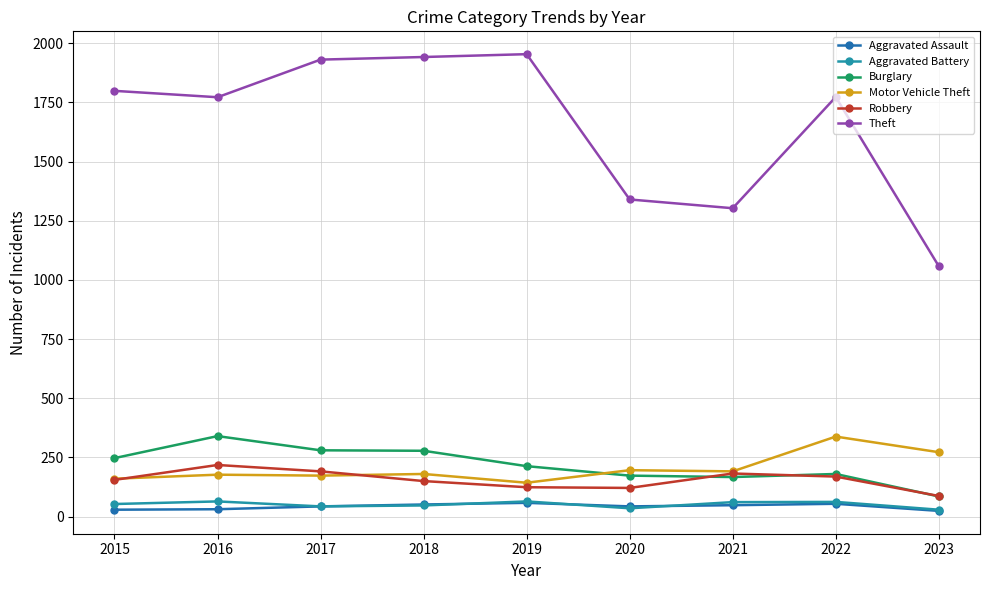

In Robbery, how many points are higher than both neighbors (excluding endpoints)?

2